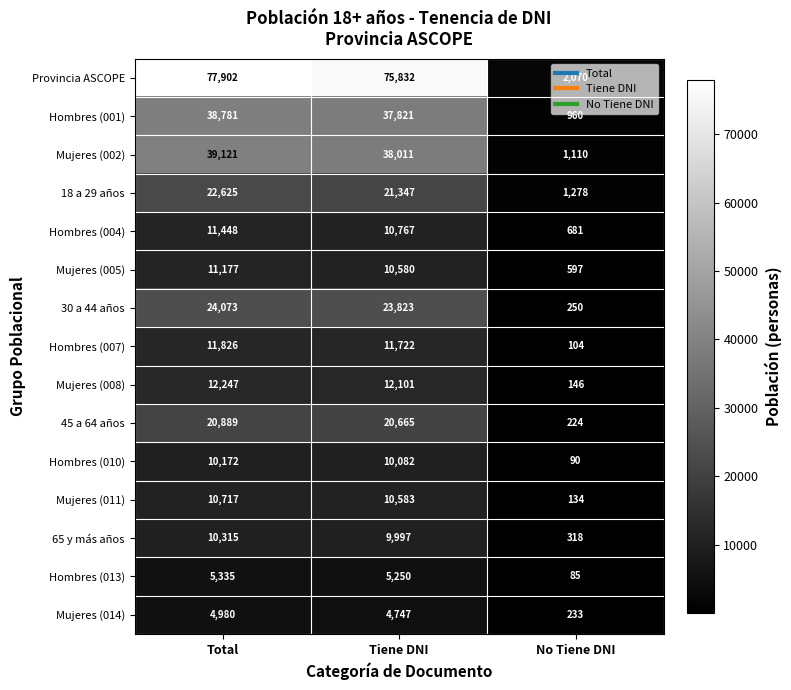

What value does the Hombres (007) series have at No Tiene DNI, to the nearest 100?

100